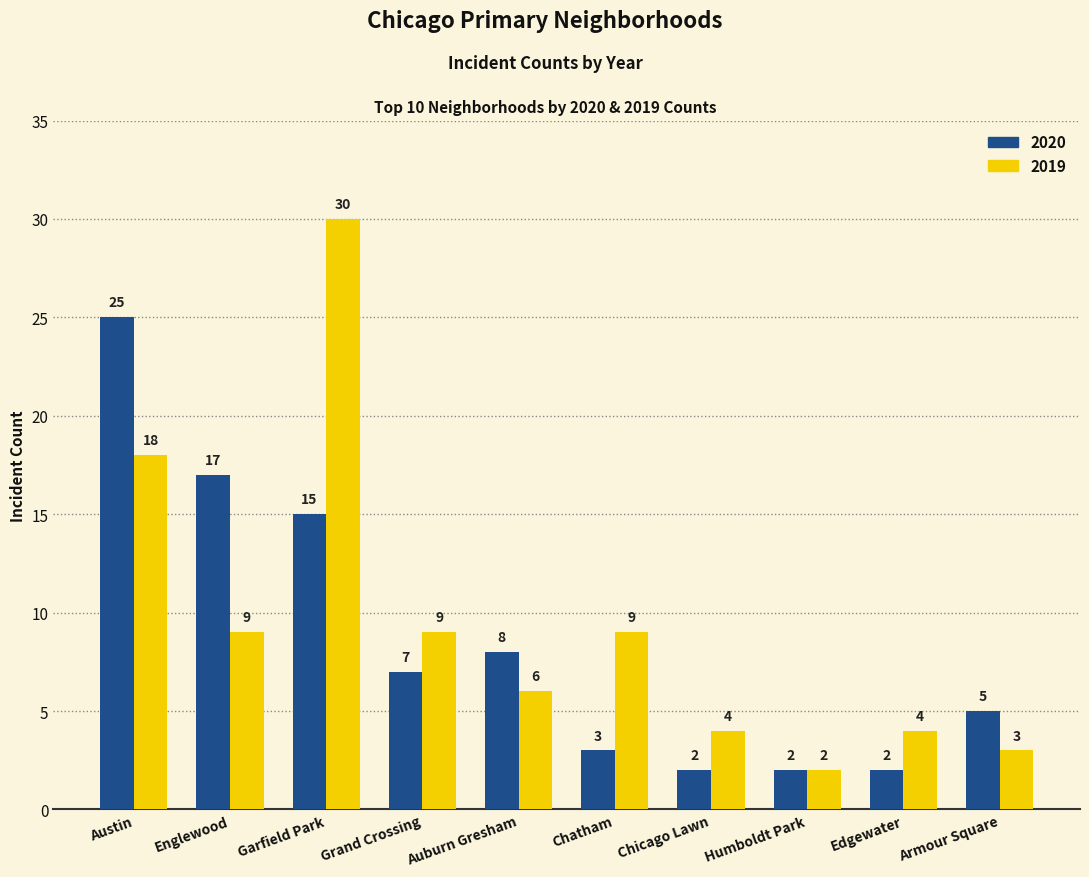

How many categories are shown in the chart?

10